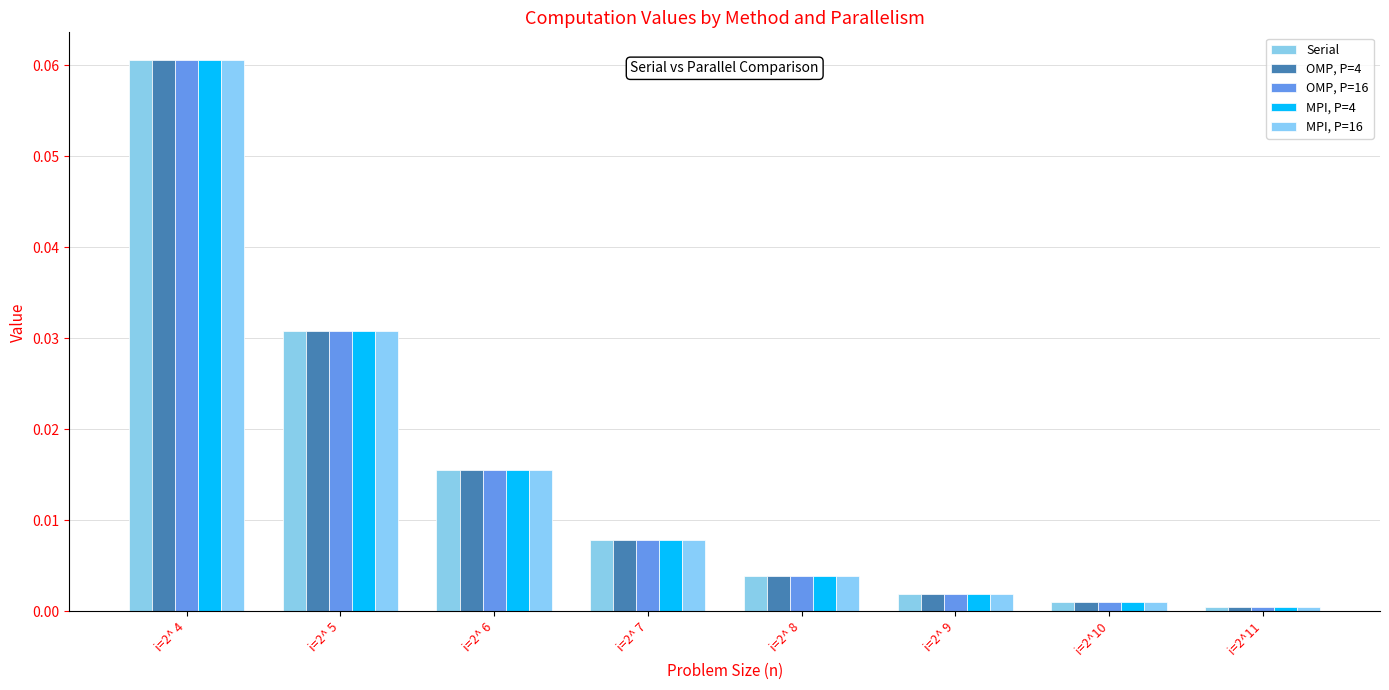

How many bars are there in each group?

5